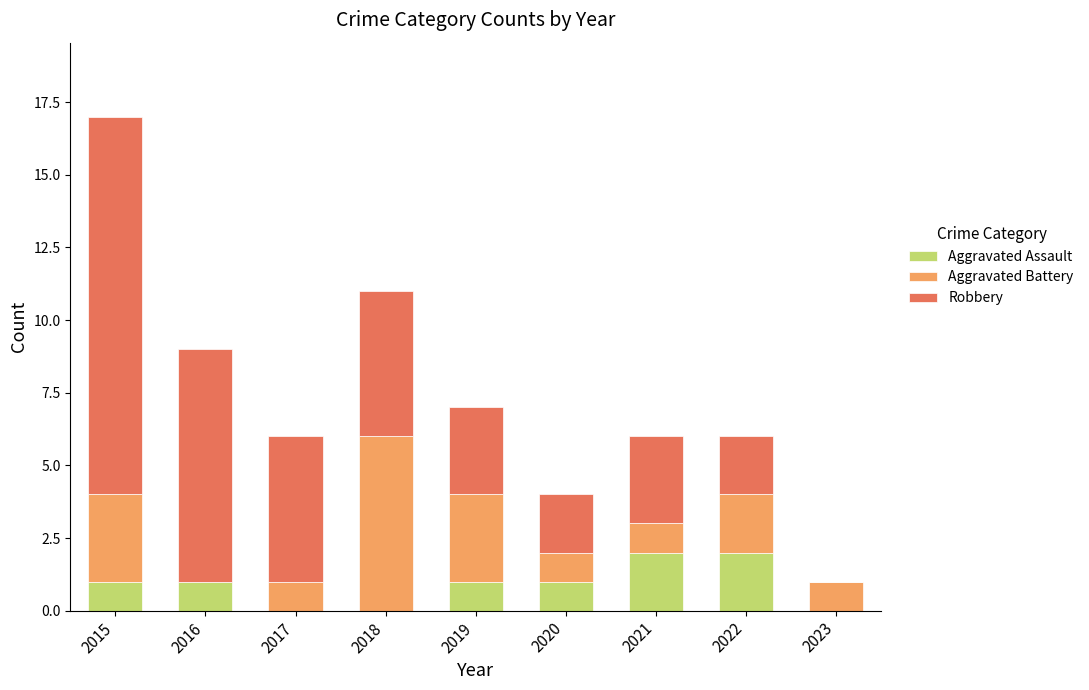

True or false: Aggravated Assault has a value of 2 at 2016.

False